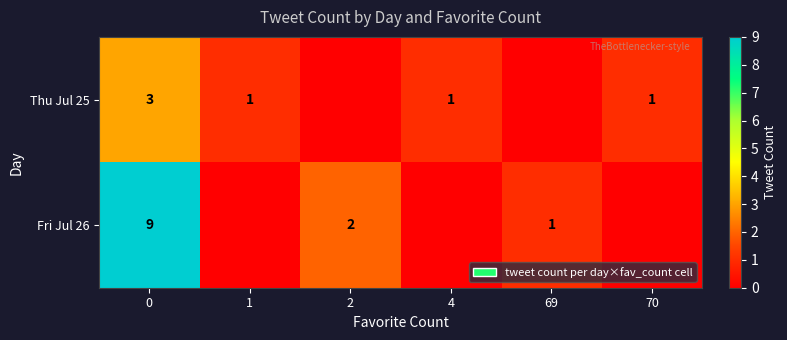

What is the total value across all series at 0?

12